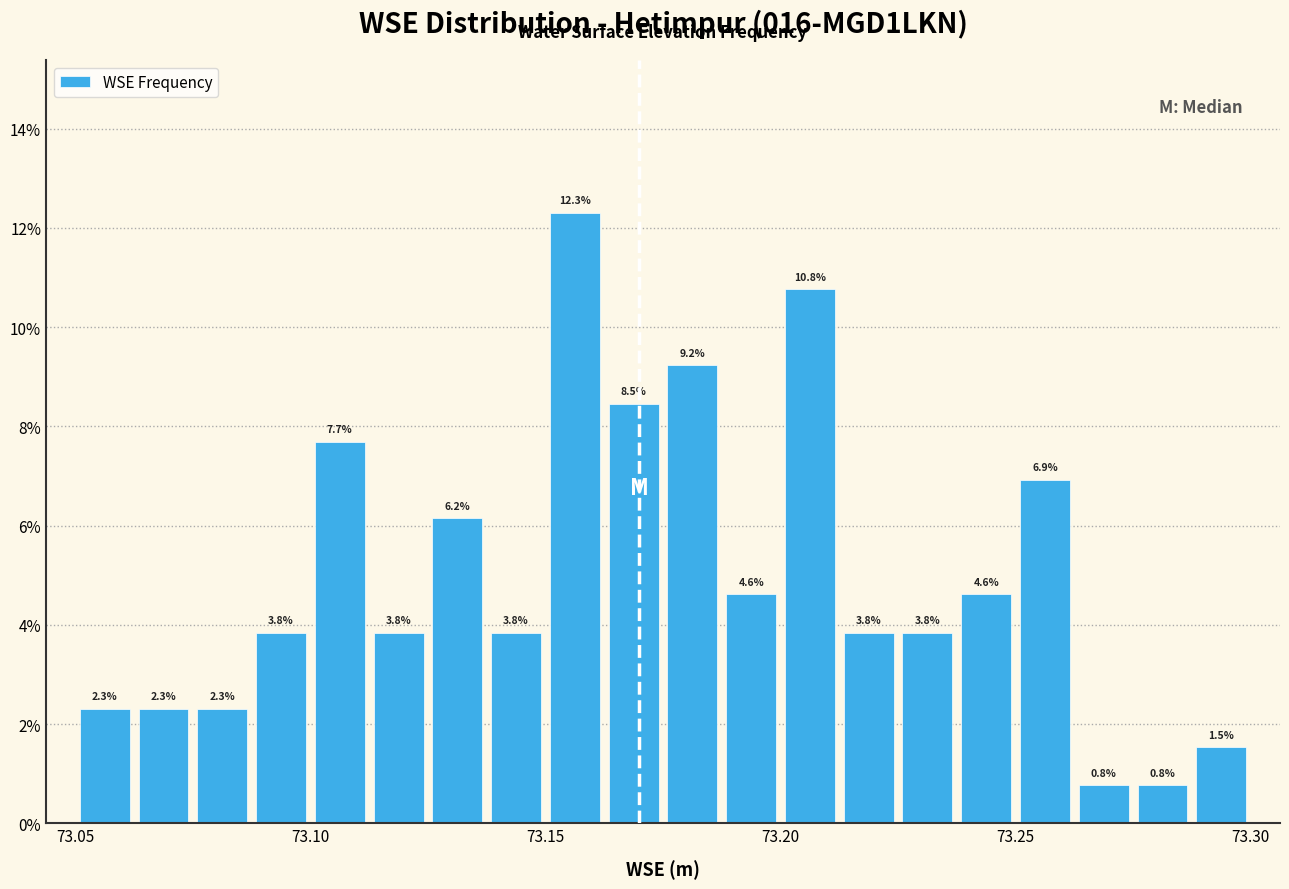

Around what value on the x-axis is the tallest bar? Give the approximate position of its centre, as read against the axis.

73.155